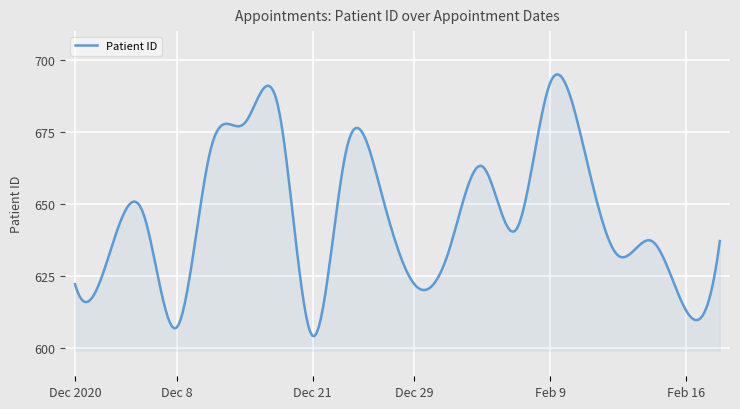

What is the difference between the maximum and minimum values?

91.0